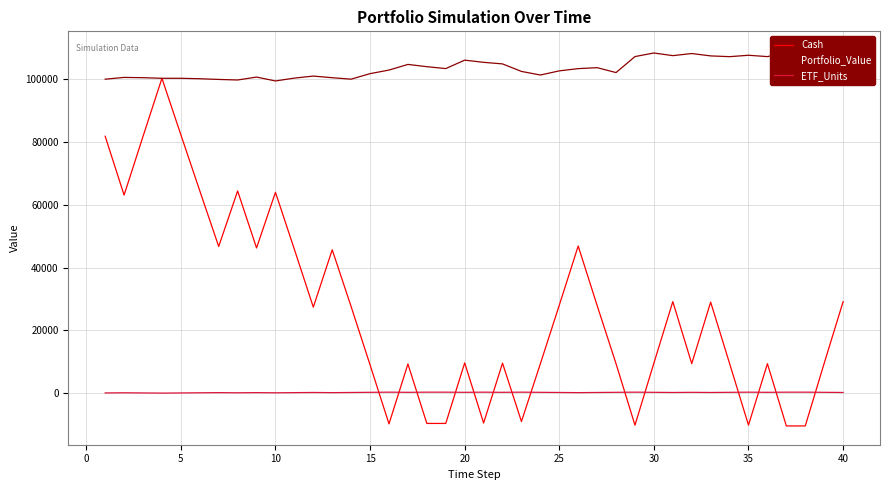

After their last crossing, which series has the higher values: ETF_Units or Cash?

Cash